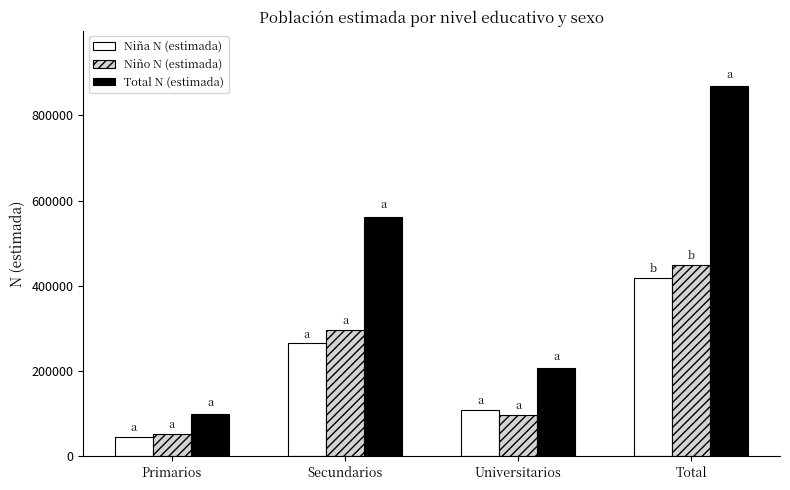

How many bars are there in total?

12